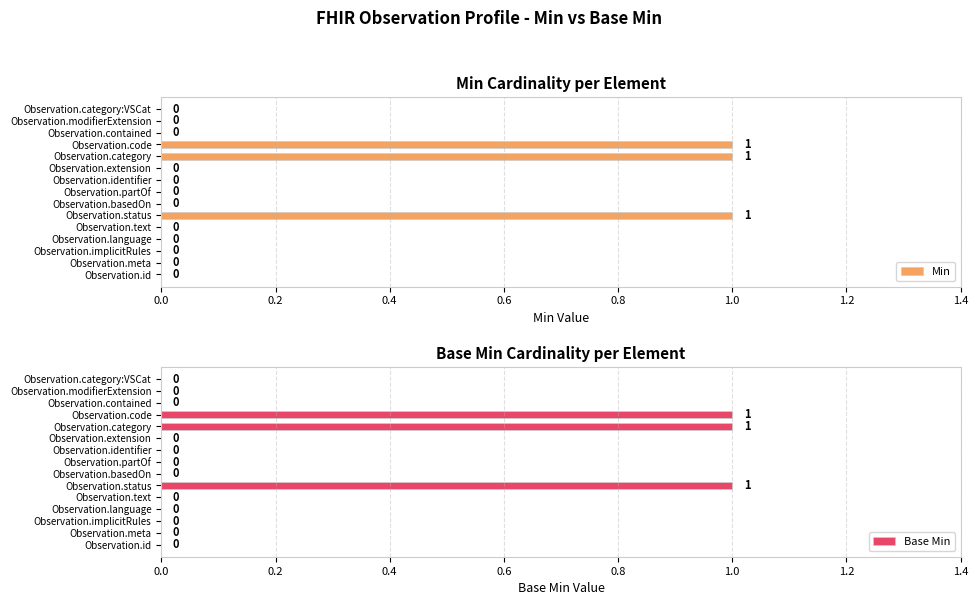

How many bars are there in total?

30